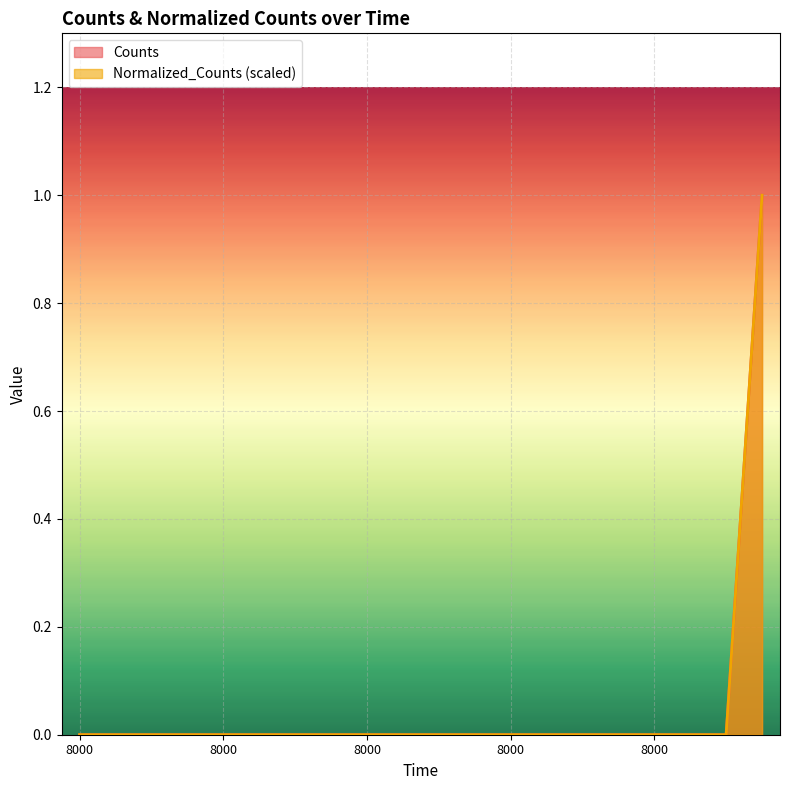

Which category has the lowest value in the Normalized_Counts series?

8000.0